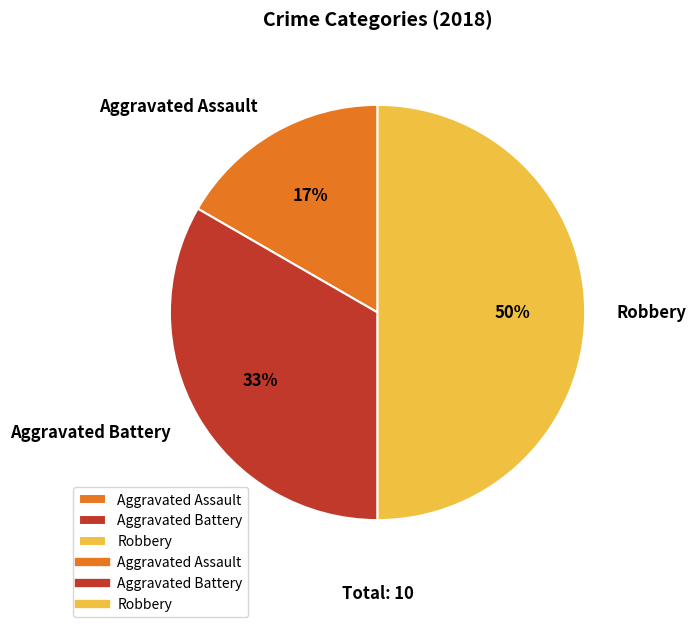

Does Aggravated Battery represent more than half of the total?

No